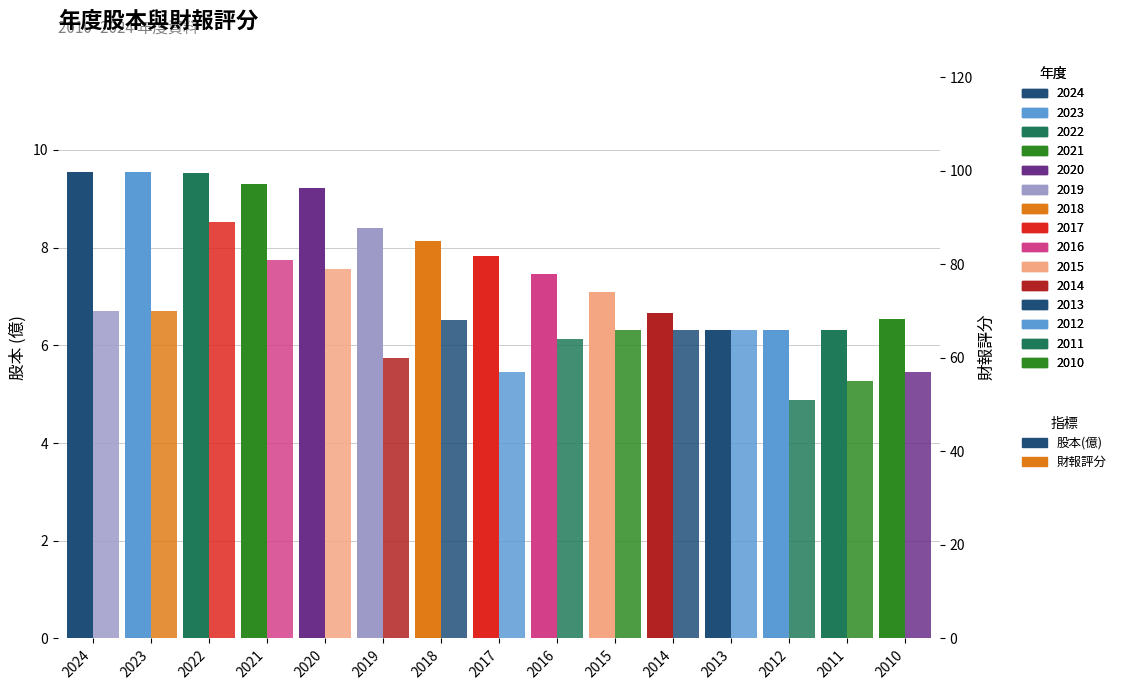

List the series in order of their overall mean, highest first.

財報評分, 股本(億)